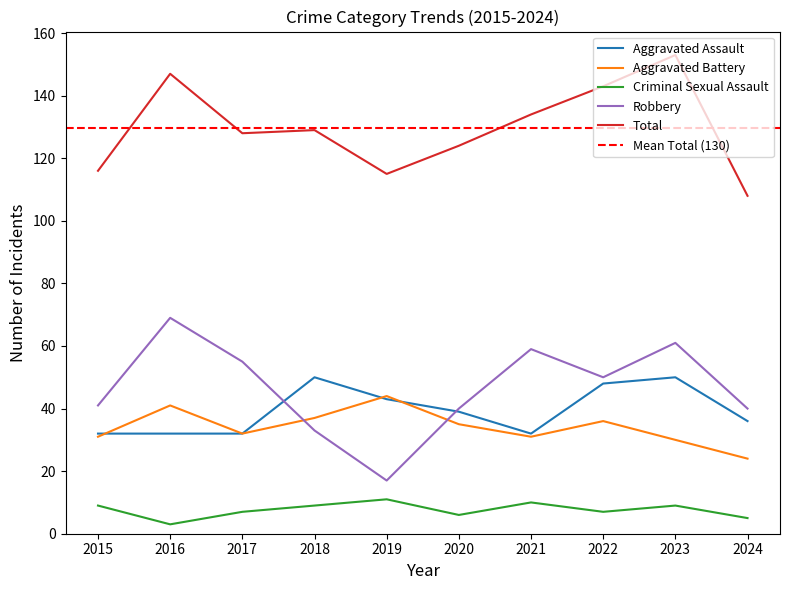

Is this an area chart (filled region under the line)?

No